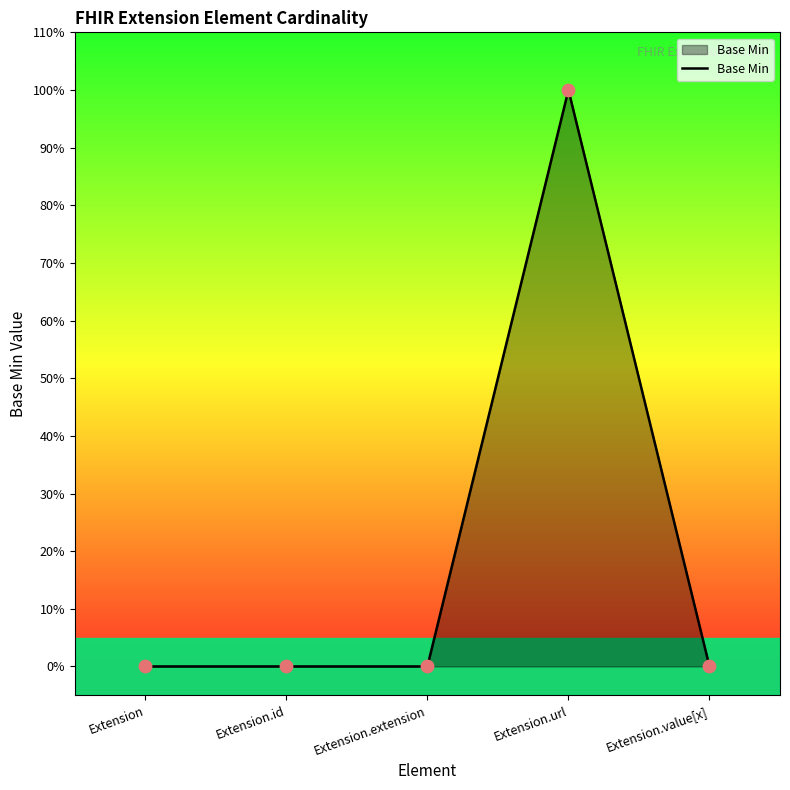

Between Extension.id and Extension.url, which is larger?

Extension.url